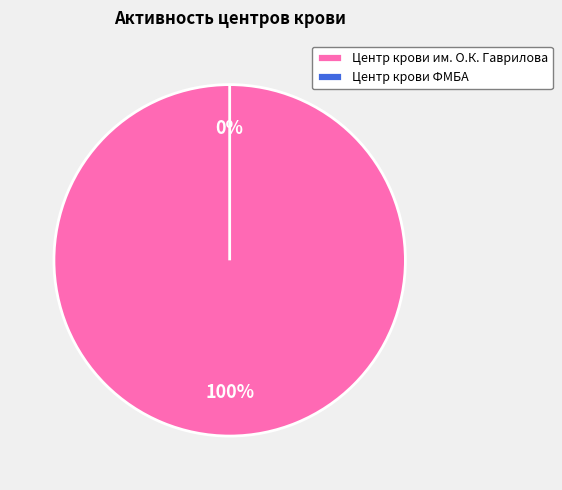

Count the number of slices in the pie.

2